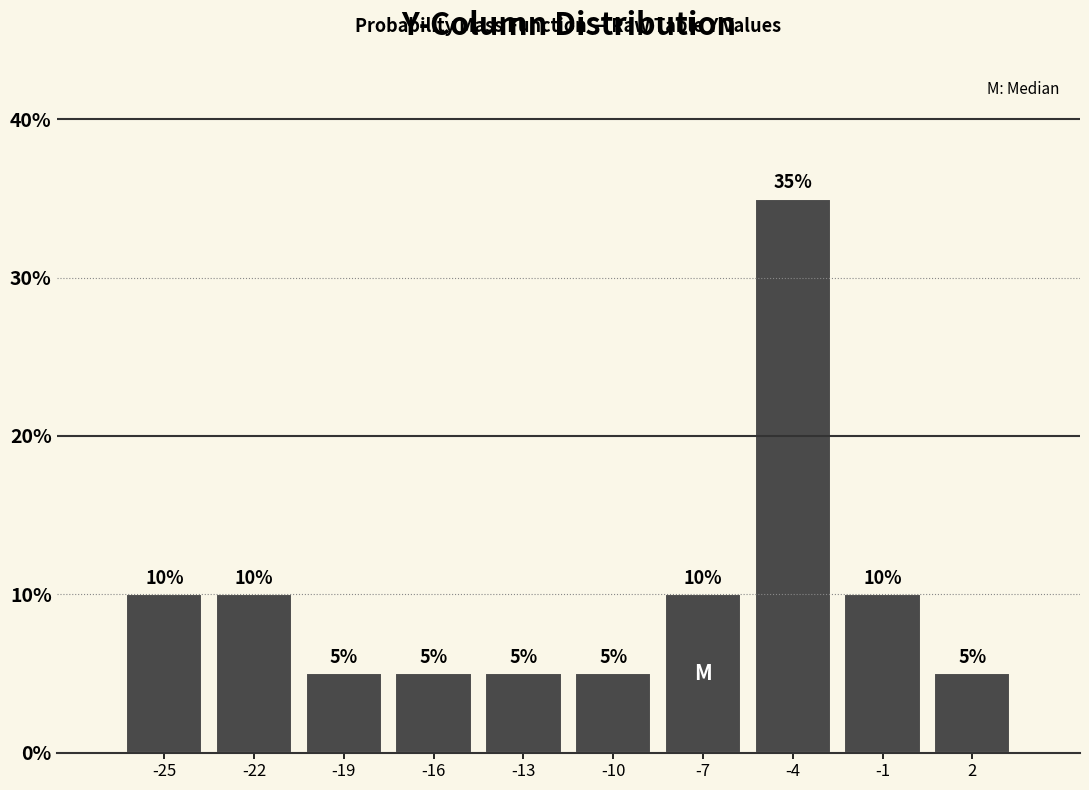

Reading left to right, list all the values displayed in this chart.

-25=10	-22=10	-19=5	-16=5	-13=5	-10=5	-7=10	-4=35	-1=10	2=5